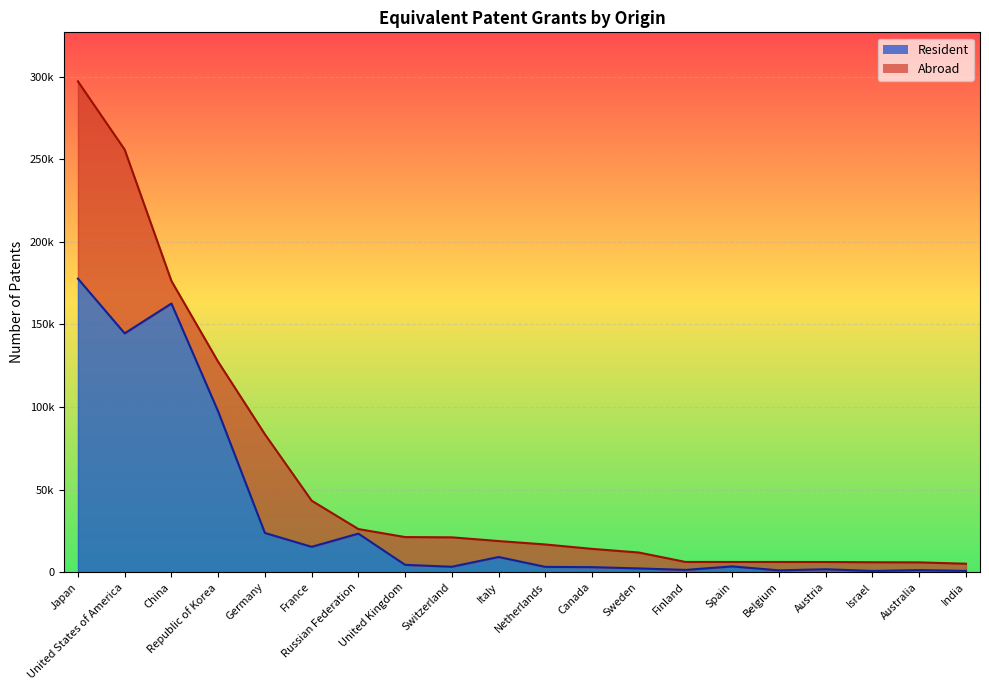

Reading left to right, list all the values displayed in this chart.

Japan=177750	United States of America=144621	China=162680	Republic of Korea=97294	Germany=23714	France=15298	Russian Federation=23305	United Kingdom=4388	Switzerland=3231	Italy=9137	Netherlands=3157	Canada=2984	Sweden=2224	Finland=1320	Spain=3436	Belgium=1049	Austria=1718	Israel=690	Australia=1199	India=720